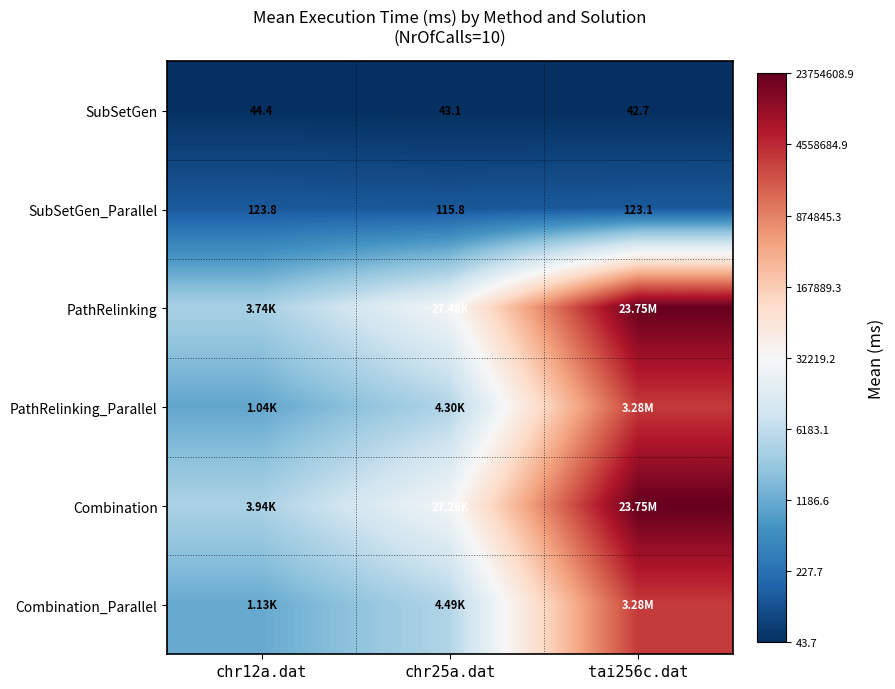

How many data points in SubSetGen are above 43?

2